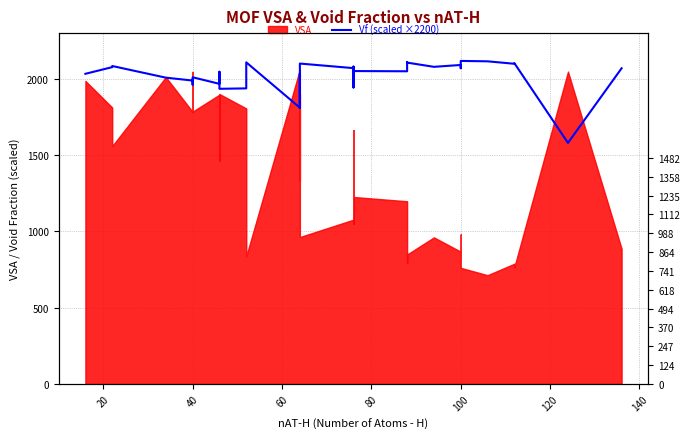

What is the maximum value shown in the chart?

2117.7